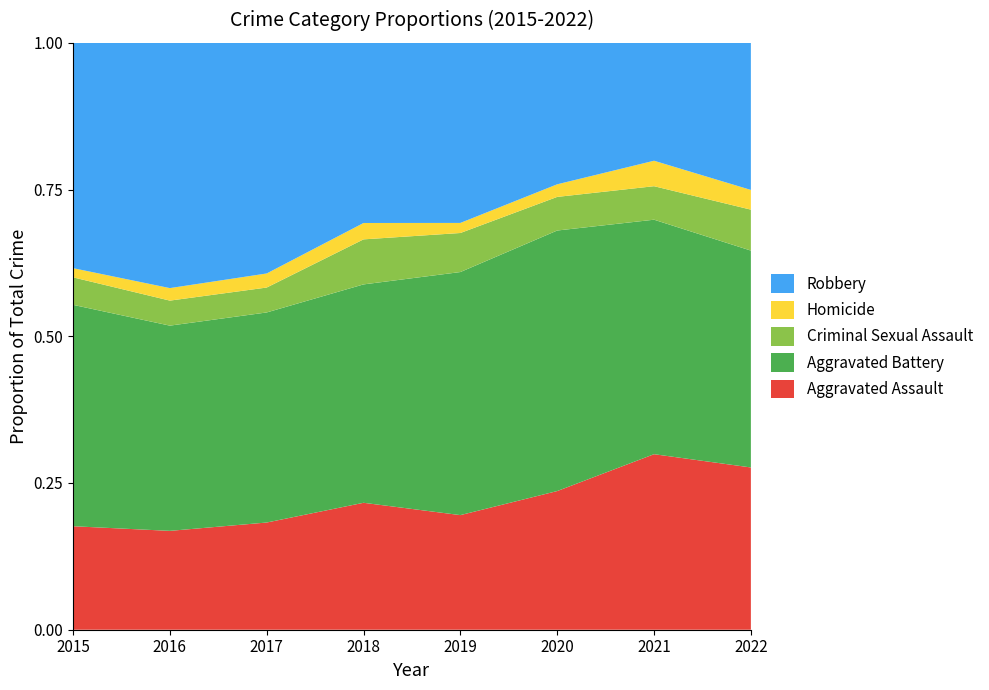

Reading left to right, extract all data points from this chart.

Aggravated Assault: 2015=79	2016=79	2017=99	2018=93	2019=91	2020=99	2021=131	2022=107
Aggravated Battery: 2015=169	2016=164	2017=194	2018=160	2019=193	2020=186	2021=175	2022=143
Criminal Sexual Assault: 2015=21	2016=20	2017=23	2018=33	2019=31	2020=24	2021=25	2022=27
Homicide: 2015=7	2016=10	2017=13	2018=12	2019=8	2020=9	2021=19	2022=13
Robbery: 2015=172	2016=196	2017=213	2018=132	2019=143	2020=101	2021=88	2022=97